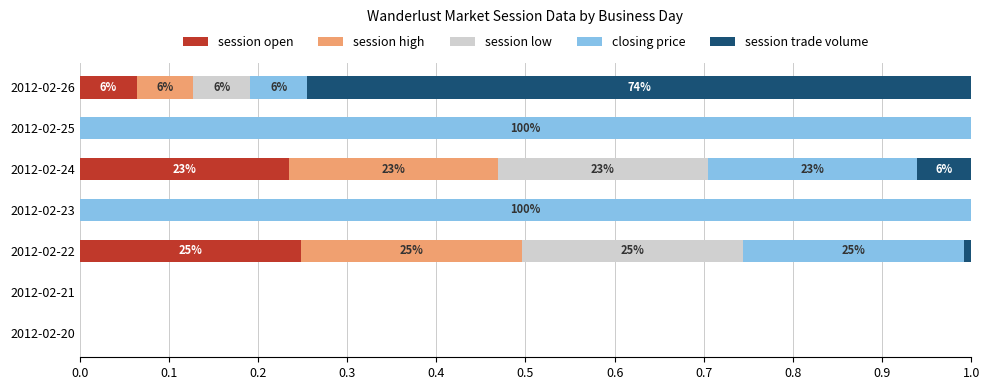

Is it true that session open equals 0.1 at 2012-02-21?

False